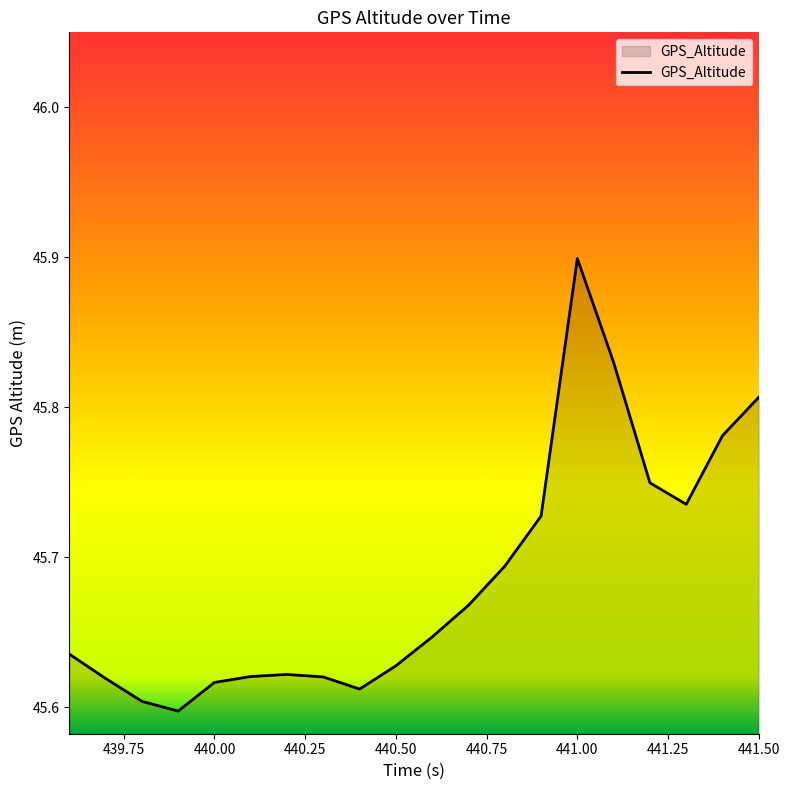

What is the maximum value shown in the chart?

45.9